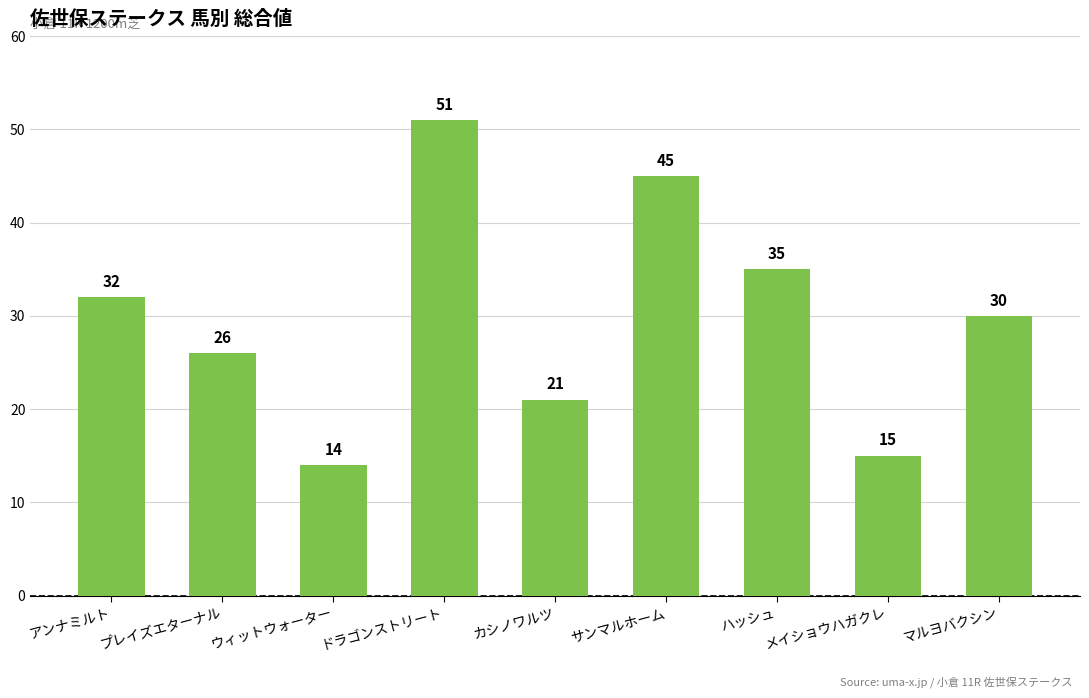

Count the number of categories in the chart.

9